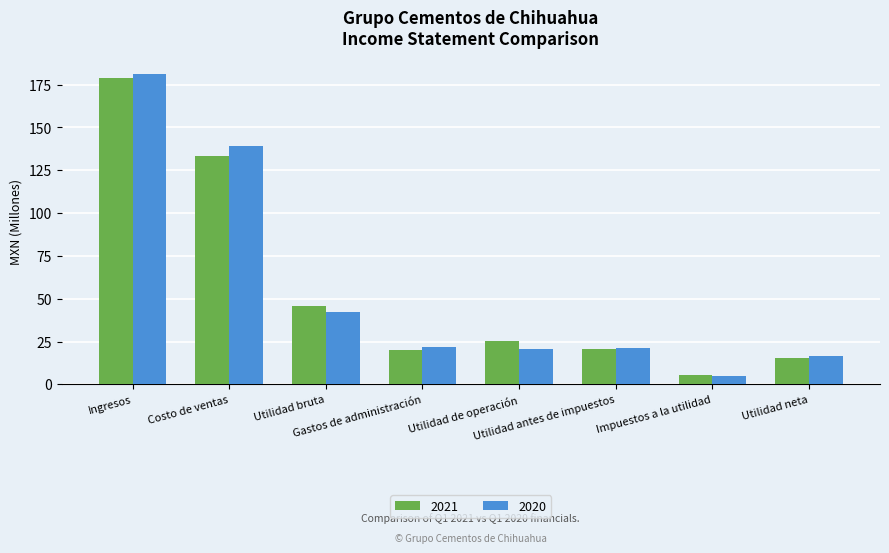

Count the number of categories in the chart.

8